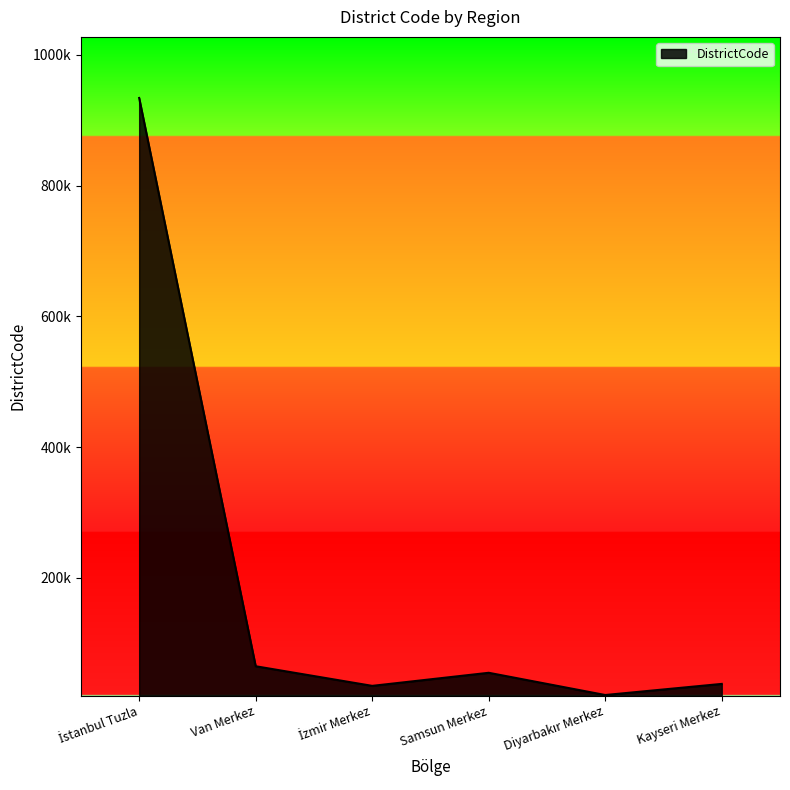

Does the chart have visible grid lines?

No